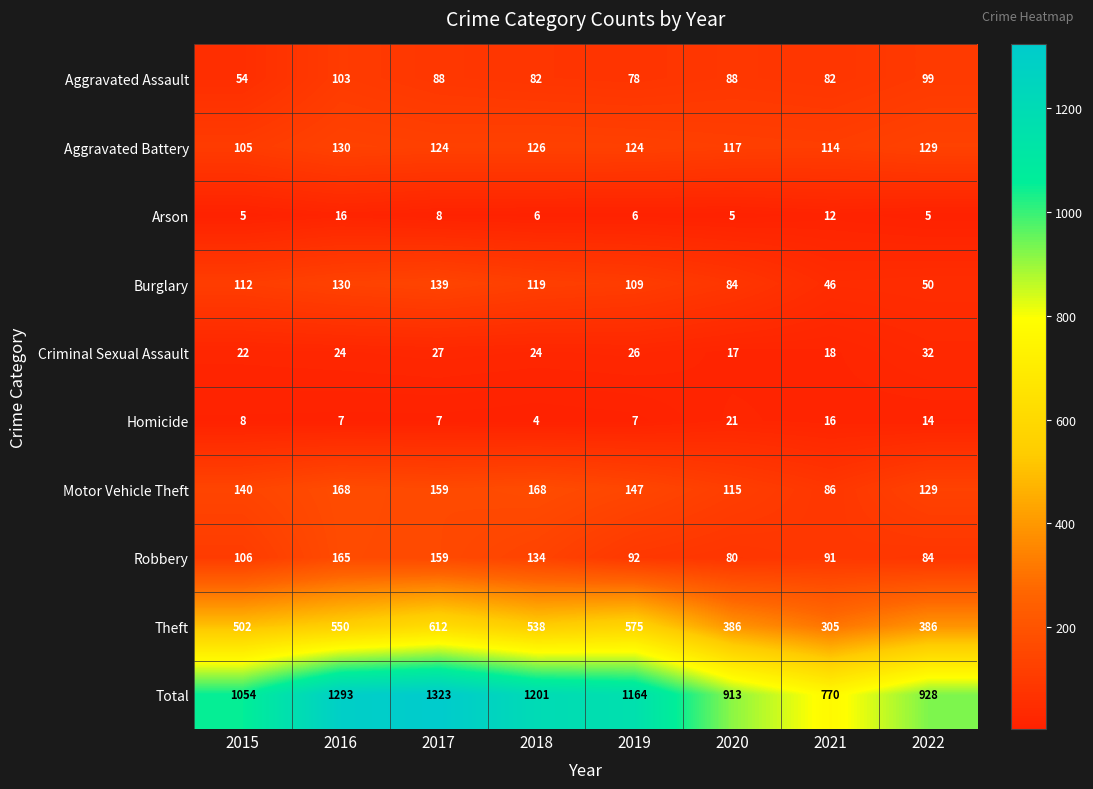

At how many categories does at least one series exceed 369?

8